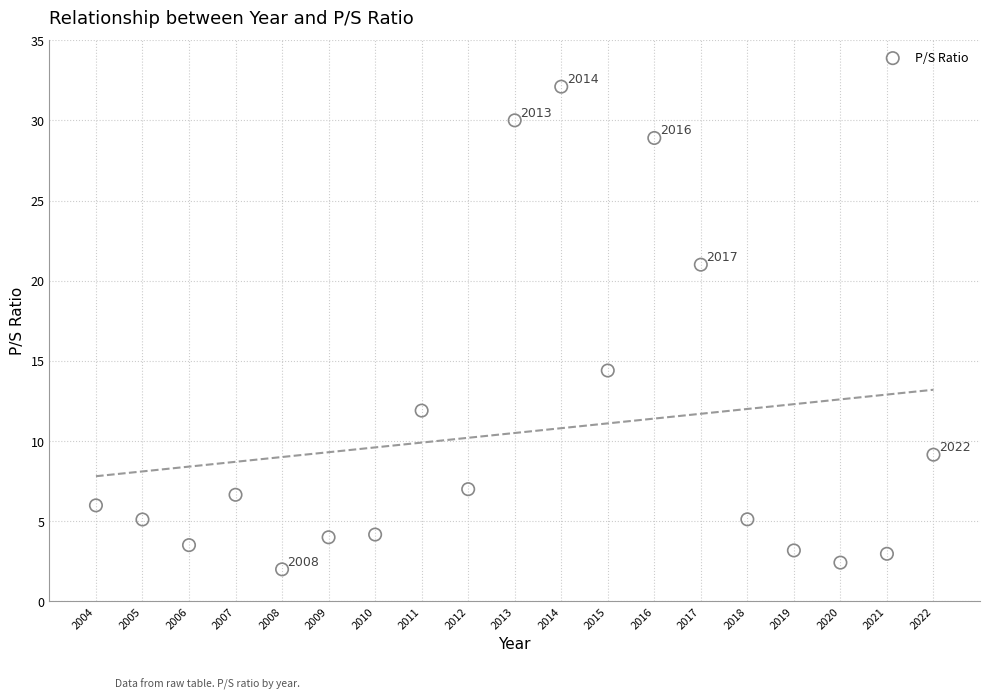

What Y value in the scatter plot is closest to 17?

14.4